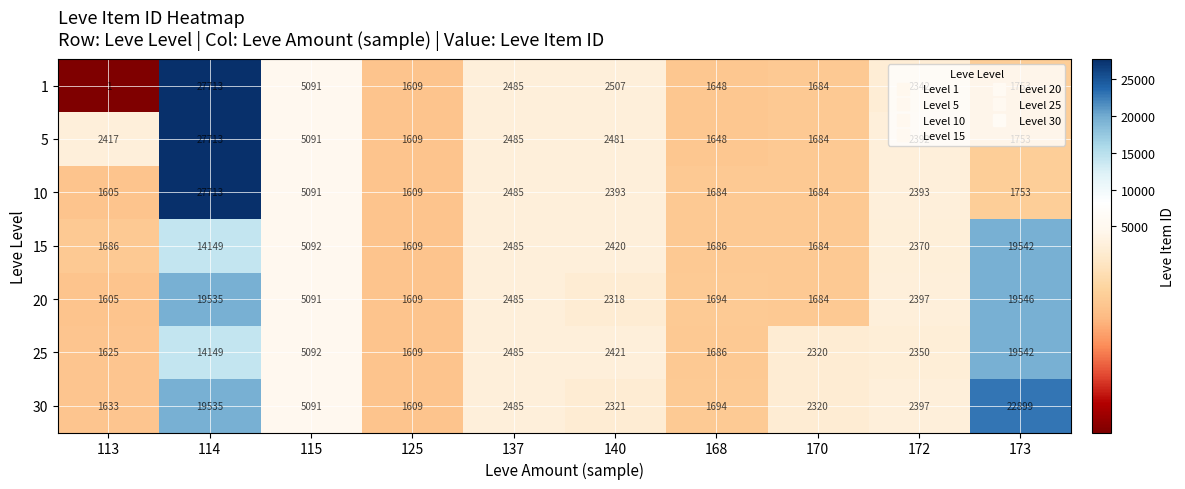

Which series has the largest range (max minus min)?

1